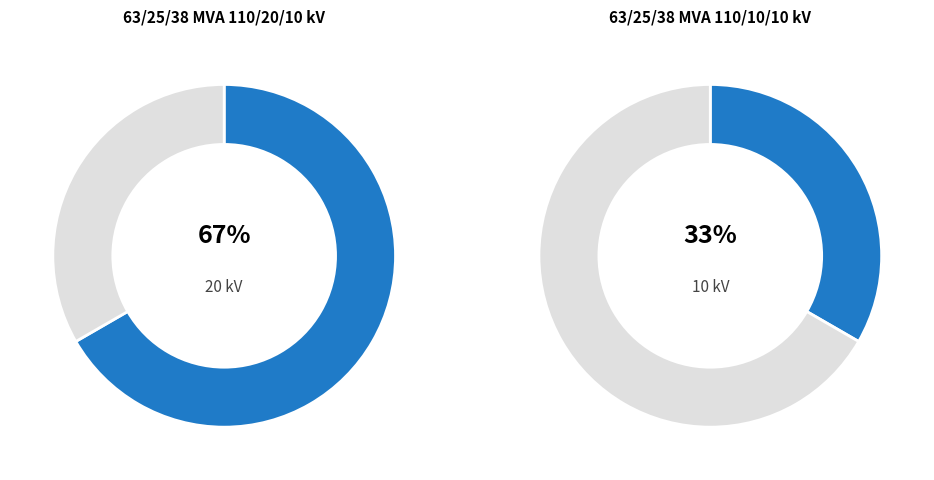

What is the majority slice?

63/25/38 MVA 110/20/10 kV